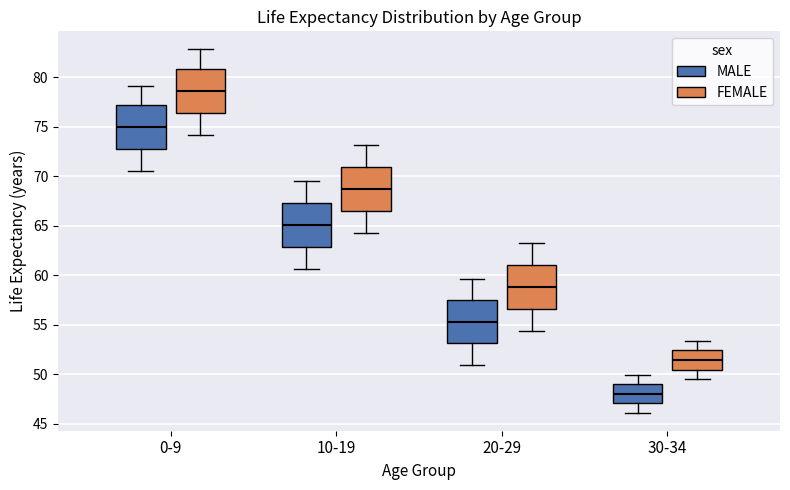

Which box's median line is the highest?

0-9 (FEMALE)